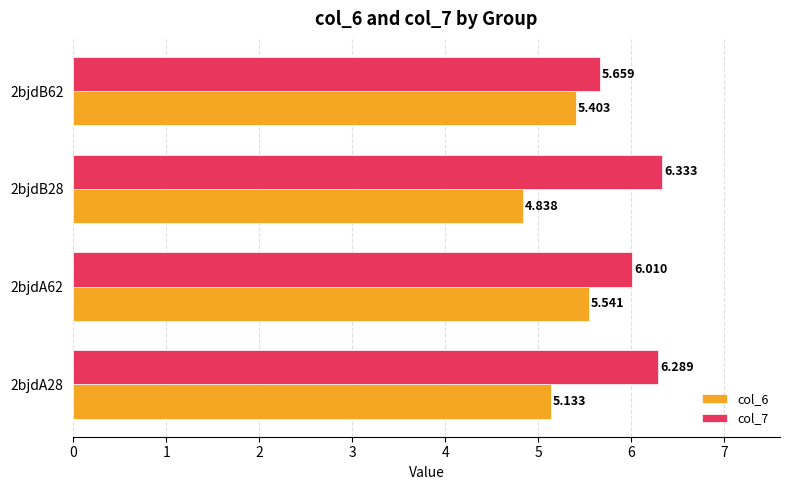

Is the value of col_6 at 2bjdB28 greater than the value of col_7 at 2bjdA28?

No